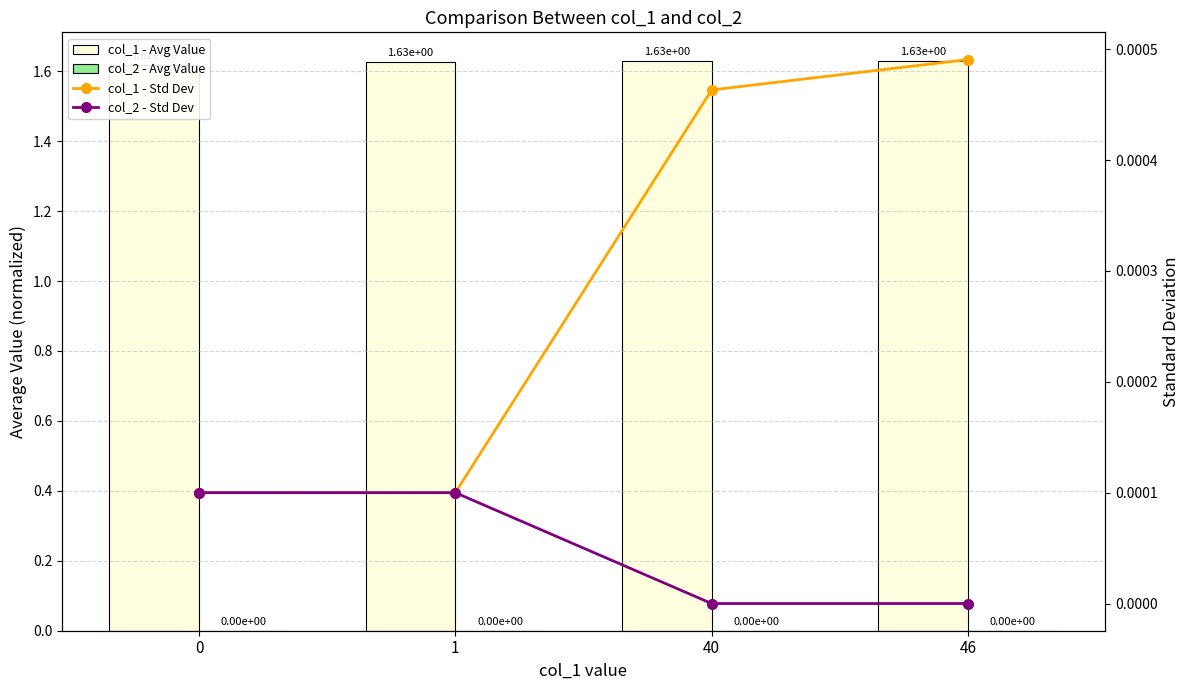

The value of col_2 - Std Dev at 46 is -0.0. True or false?

False